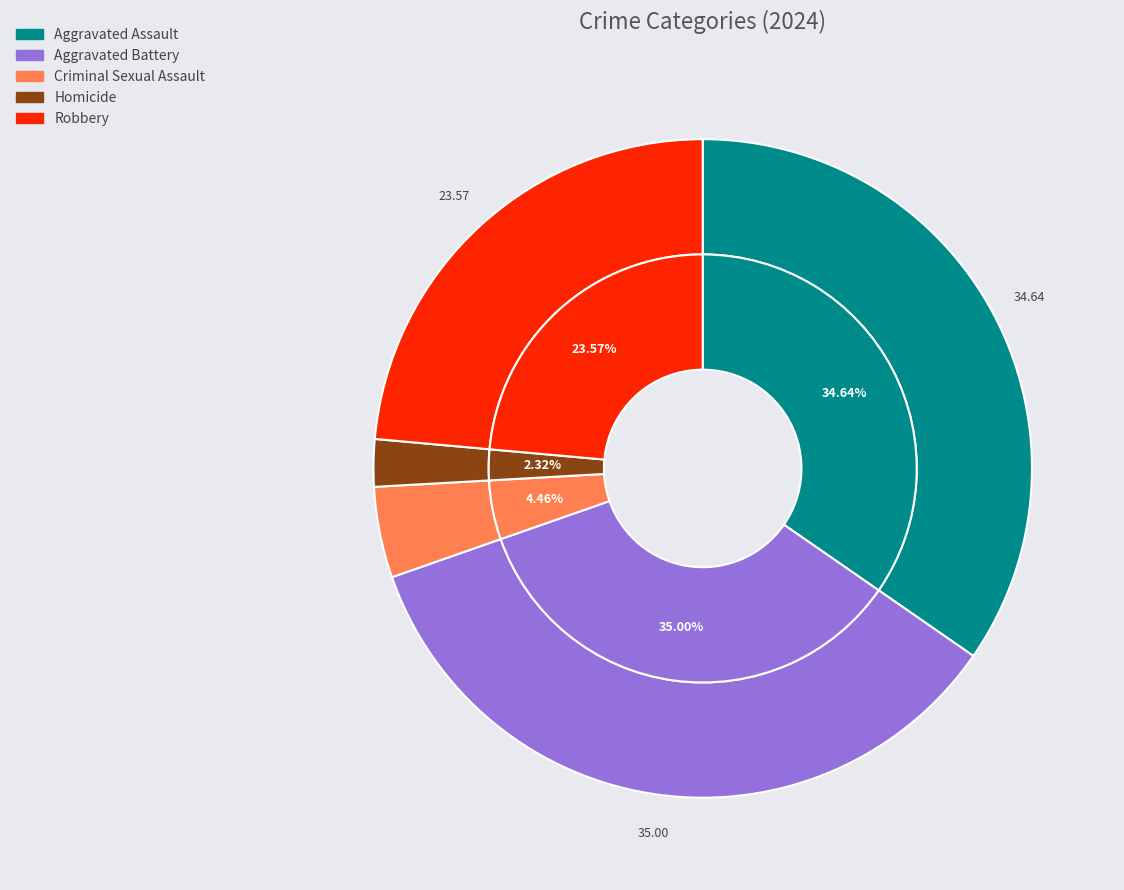

How many segments does this pie chart have?

5